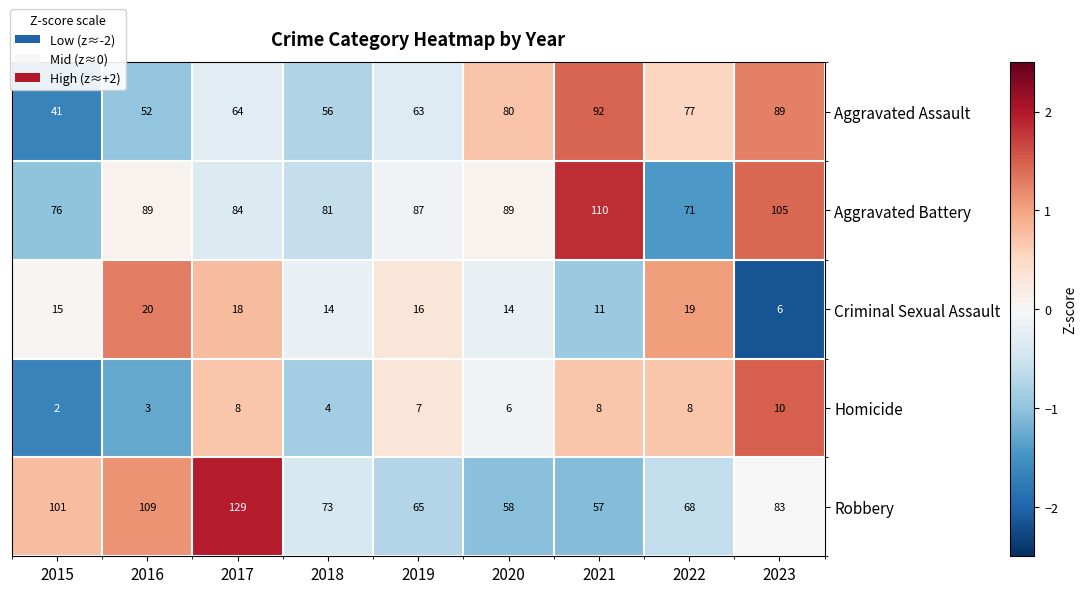

At which label does Homicide first exceed 7?

2017